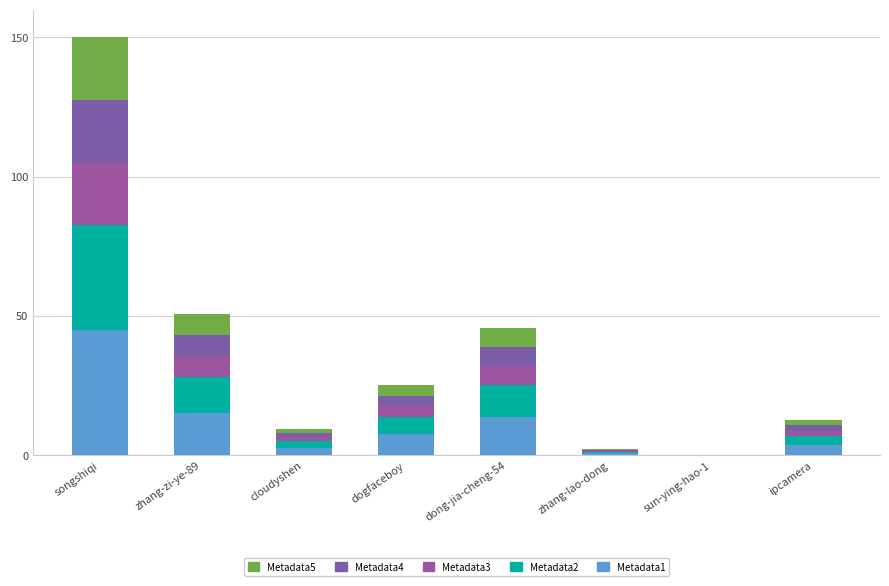

True or false: Metadata2 has a value of 37.5 at songshiqi.

True